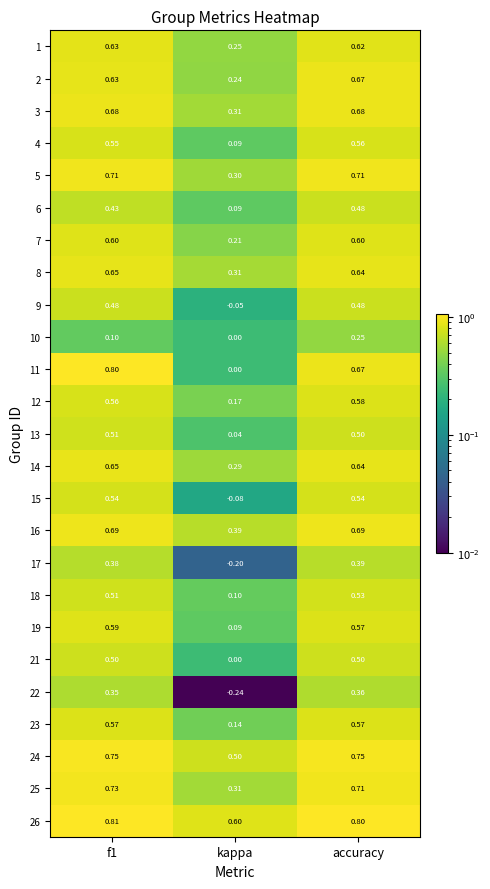

At which label is 5 closest to 0?

kappa